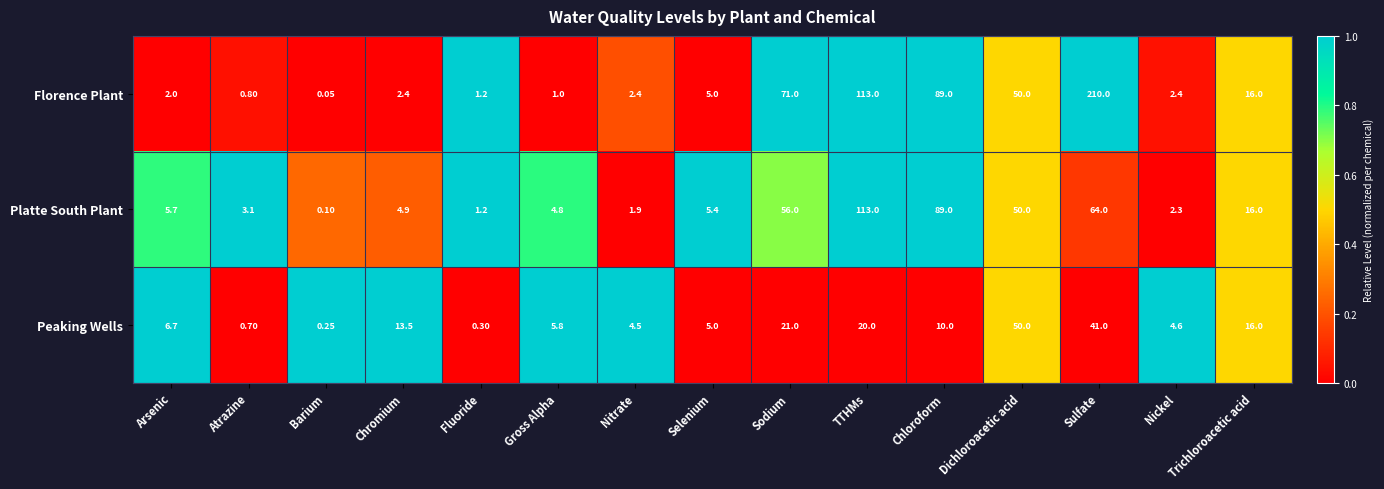

Where is Platte South Plant nearest to the value 56?

Sodium